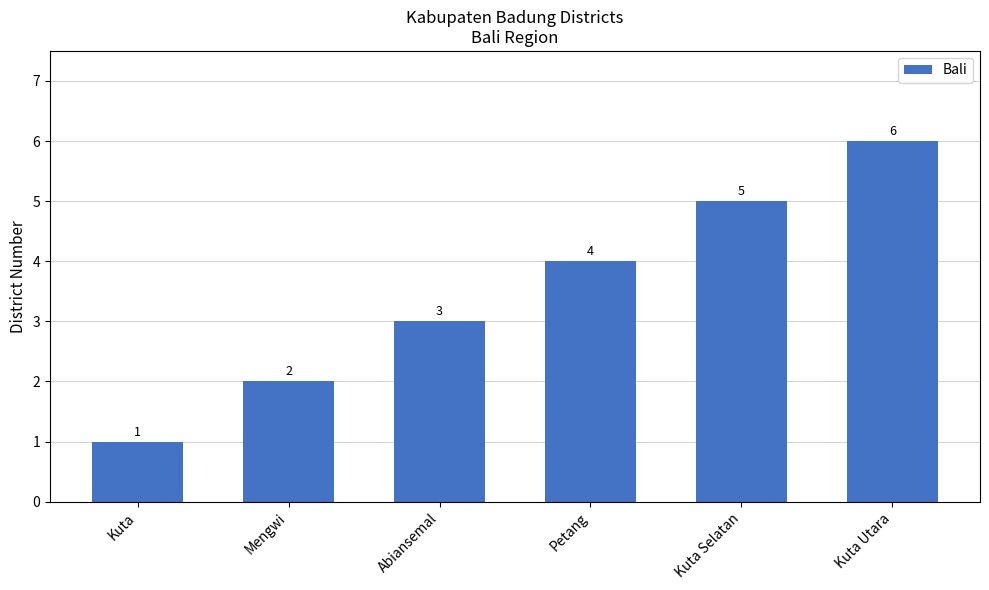

The chart shows a value of 1 at Petang. True or false?

False